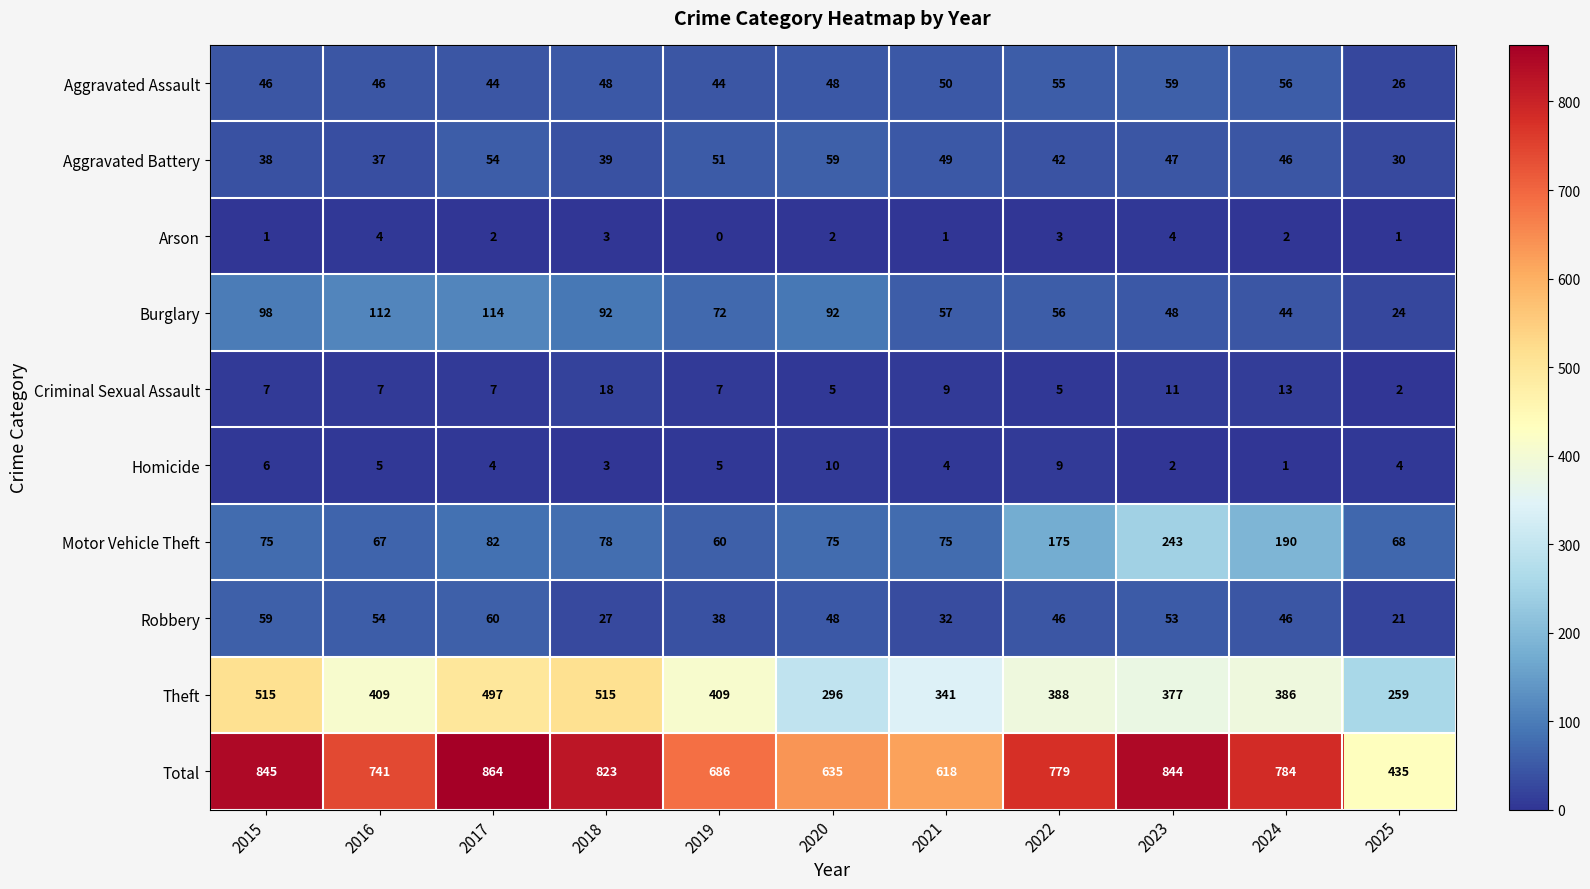

What is the average value of the Aggravated Assault series?

47